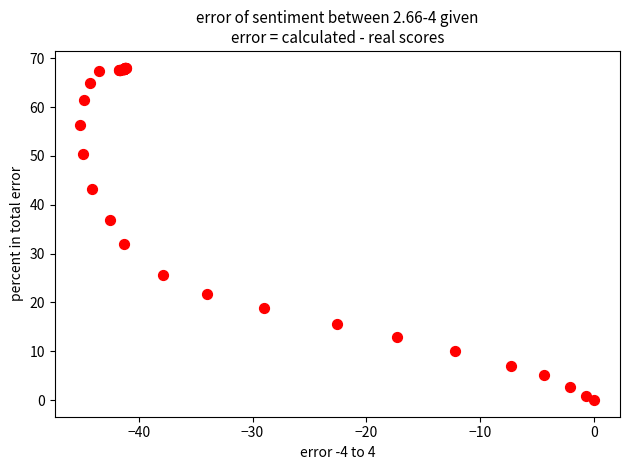

What Y value in the scatter plot is closest to 34?

31.9